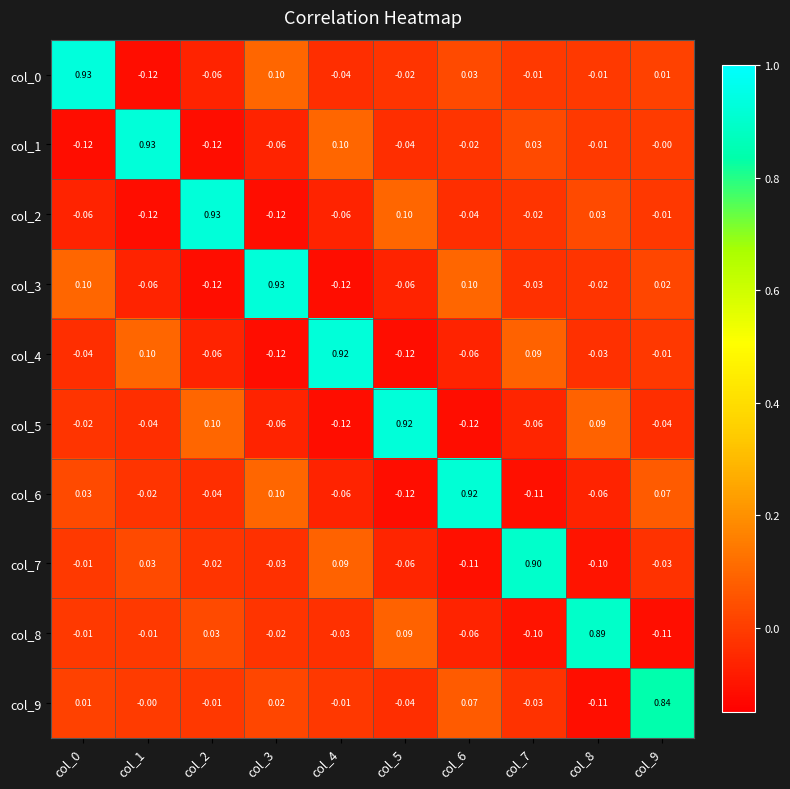

Is the value of col_4 at col_0 greater than the value of col_0 at col_1?

Yes